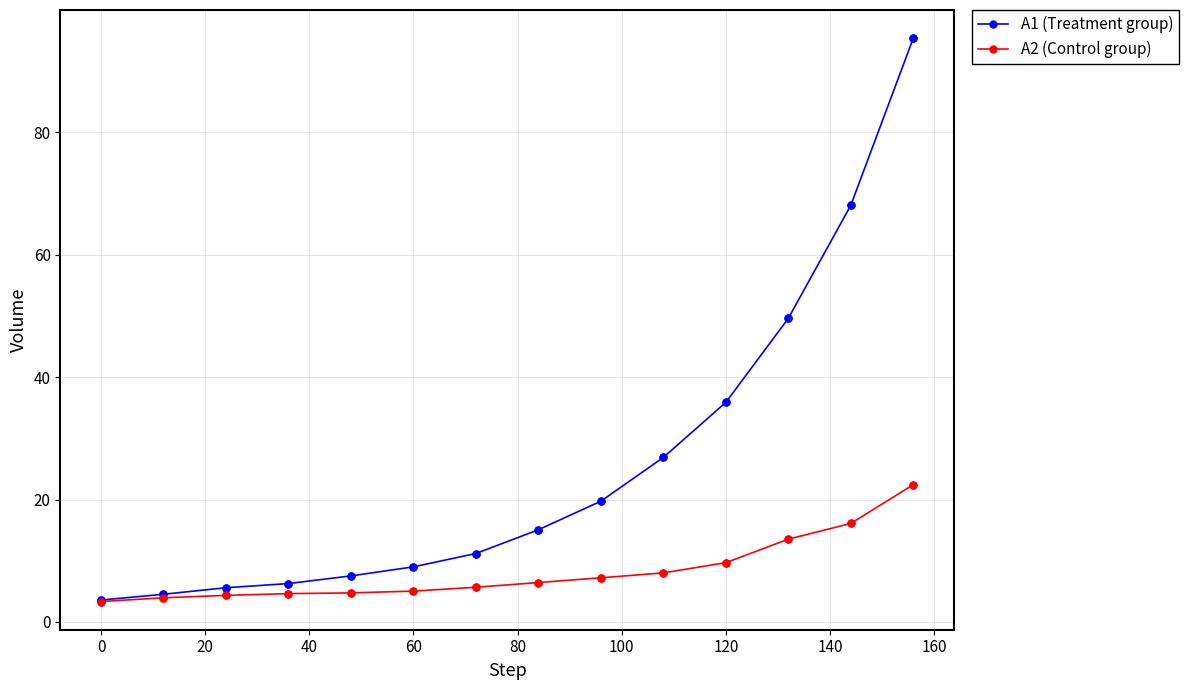

Which series has the largest total across all categories?

A1 (Treatment group)